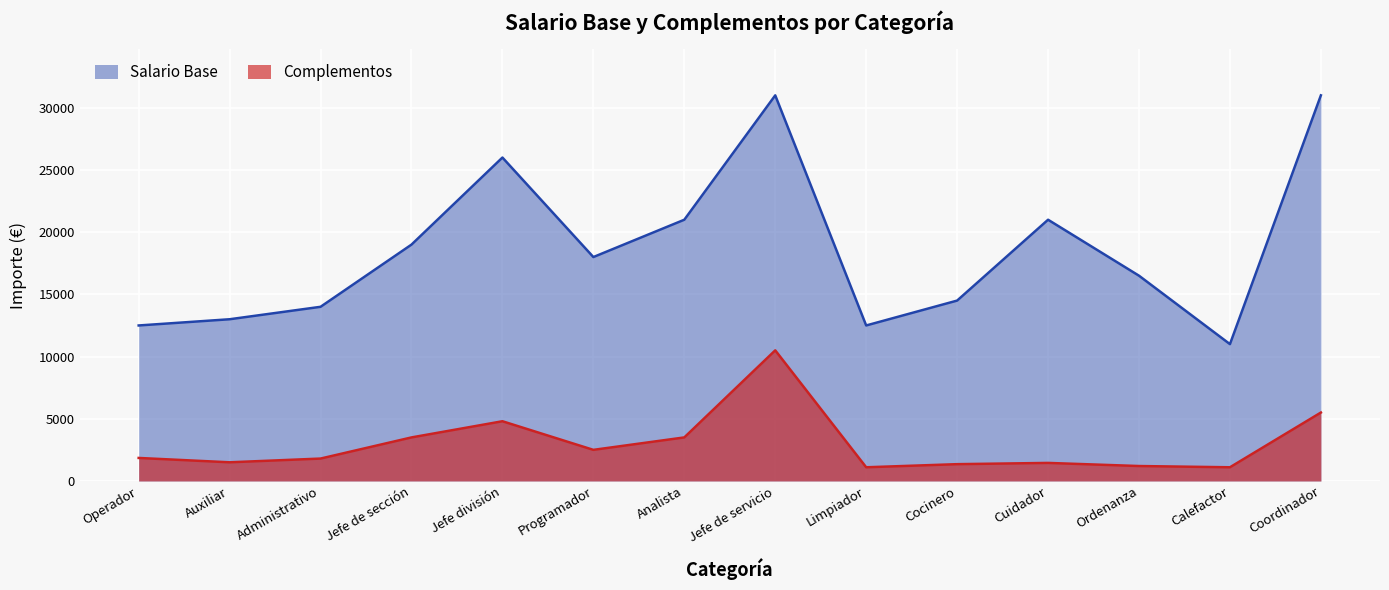

How many data points in Salario Base are above 18000?

6